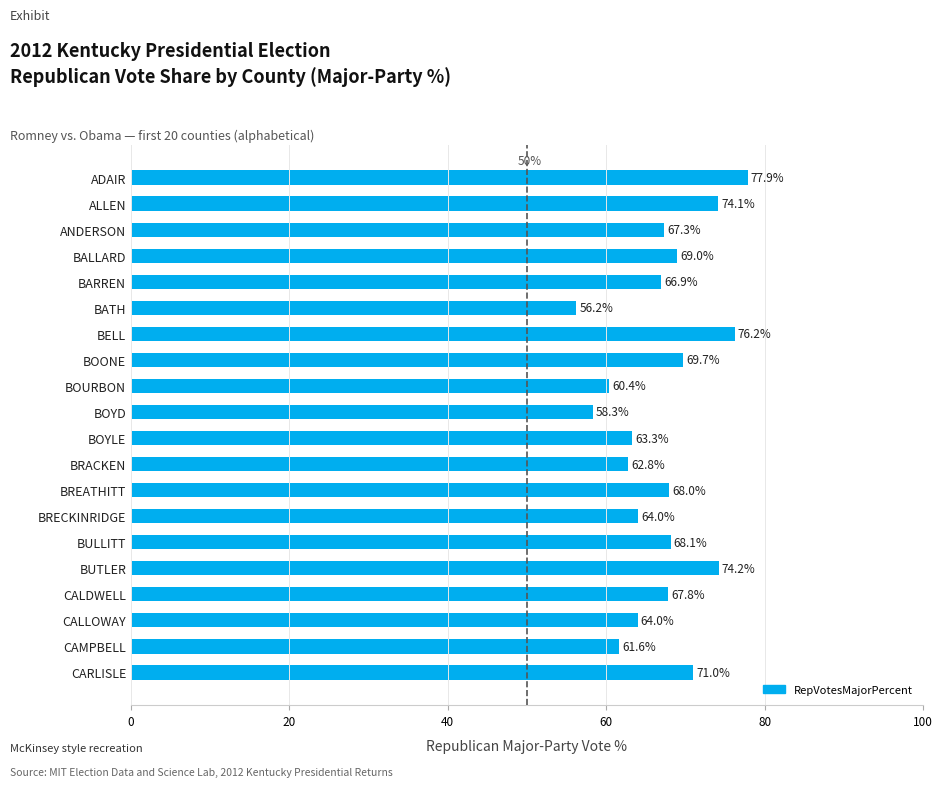

The value at BOYD is 102.2. True or false?

False